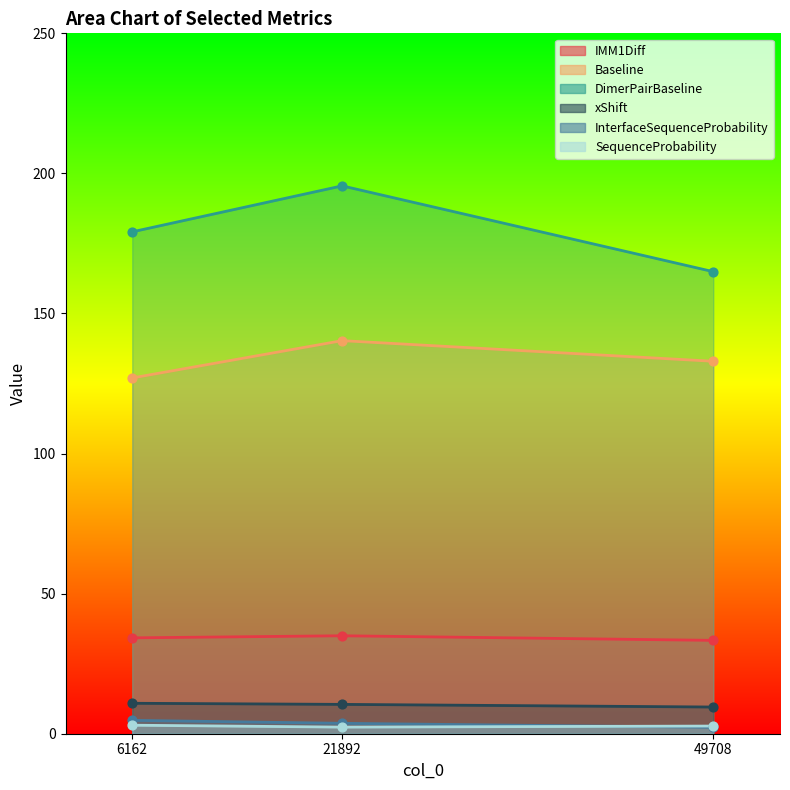

Which series reaches the maximum Y coordinate?

DimerPairBaseline